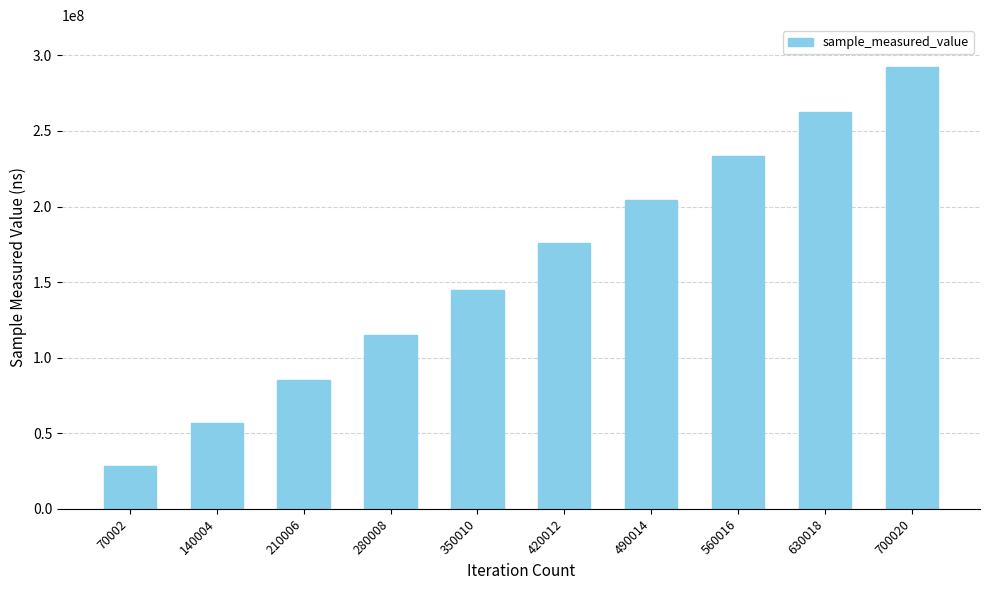

Reading left to right, what are all the values shown in this chart?

28449127	57019909	85549085	115137098	144723798	176136118	204125057	233296854	262684793	292305618